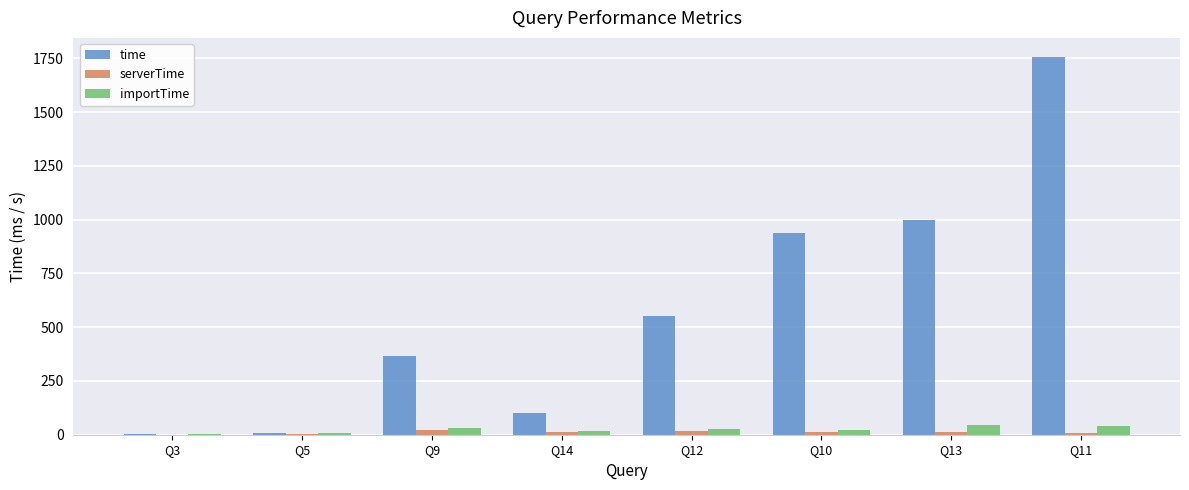

What is the greatest value displayed?

1757.8